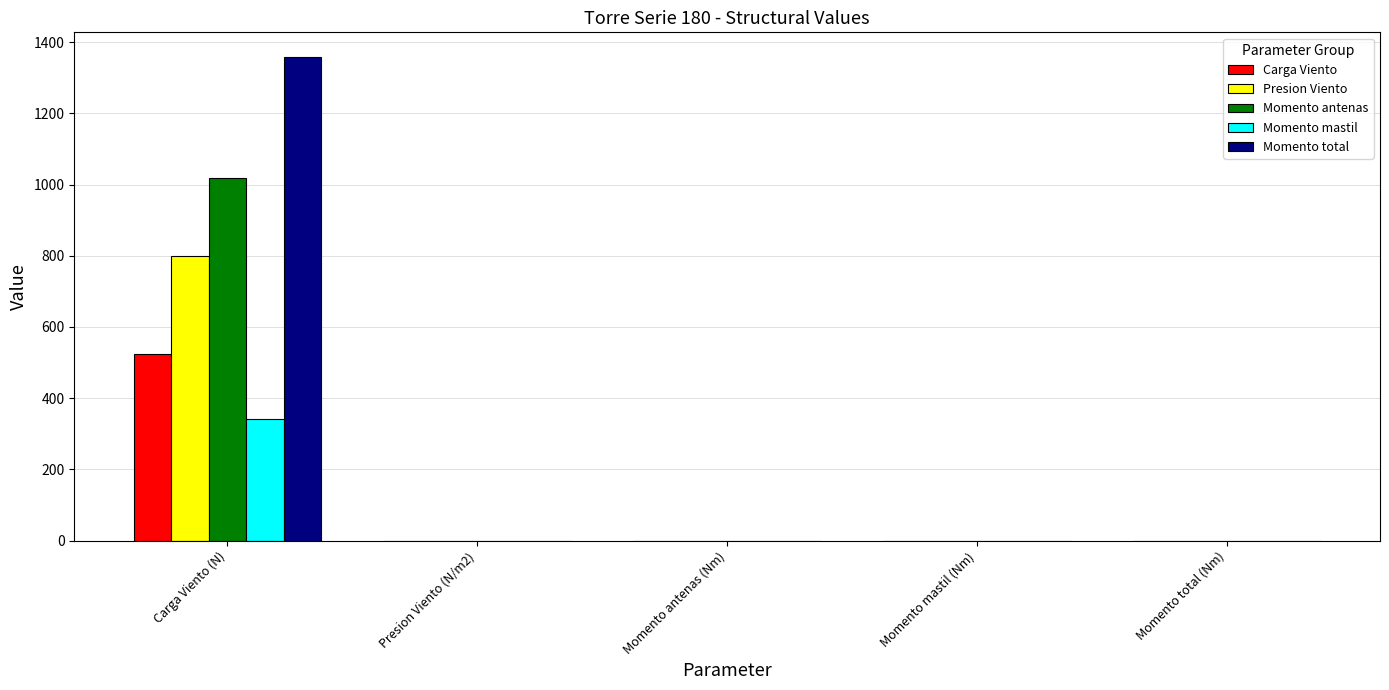

Reading right to left, extract all data points from this chart.

Carga Viento: Momento total (Nm)=0.0	Momento mastil (Nm)=0.0	Momento antenas (Nm)=0.0	Presion Viento (N/m2)=0.0	Carga Viento (N)=523.2
Presion Viento: Momento total (Nm)=0.0	Momento mastil (Nm)=0.0	Momento antenas (Nm)=0.0	Presion Viento (N/m2)=0.0	Carga Viento (N)=799.5
Momento antenas: Momento total (Nm)=0.0	Momento mastil (Nm)=0.0	Momento antenas (Nm)=0.0	Presion Viento (N/m2)=0.0	Carga Viento (N)=1019.6
Momento mastil: Momento total (Nm)=0.0	Momento mastil (Nm)=0.0	Momento antenas (Nm)=0.0	Presion Viento (N/m2)=0.0	Carga Viento (N)=340.2
Momento total: Momento total (Nm)=0.0	Momento mastil (Nm)=0.0	Momento antenas (Nm)=0.0	Presion Viento (N/m2)=0.0	Carga Viento (N)=1359.8